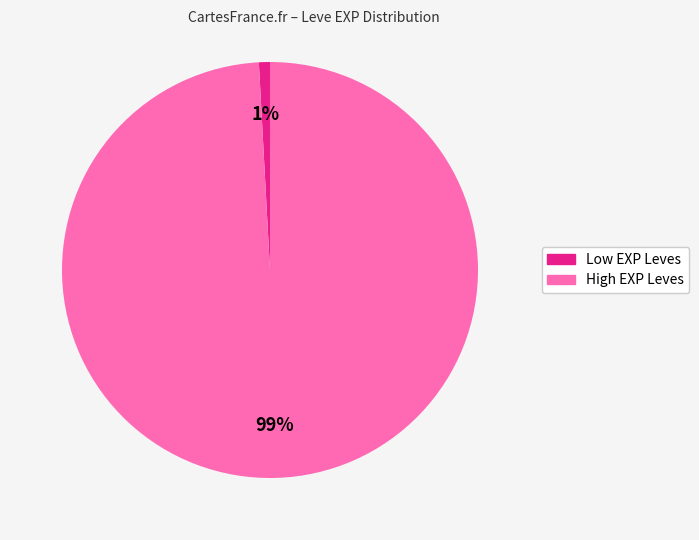

How many slices are in this pie chart?

2